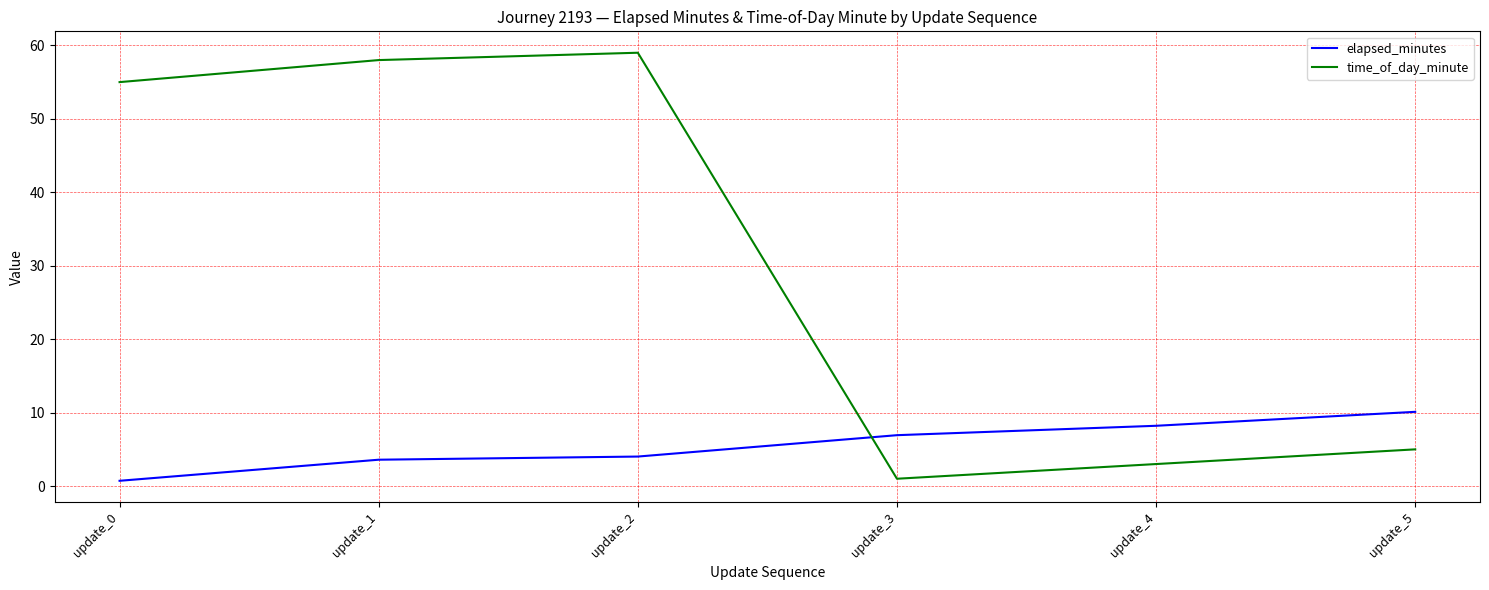

What is the difference between the second highest and second lowest values in the elapsed_minutes series?

4.6